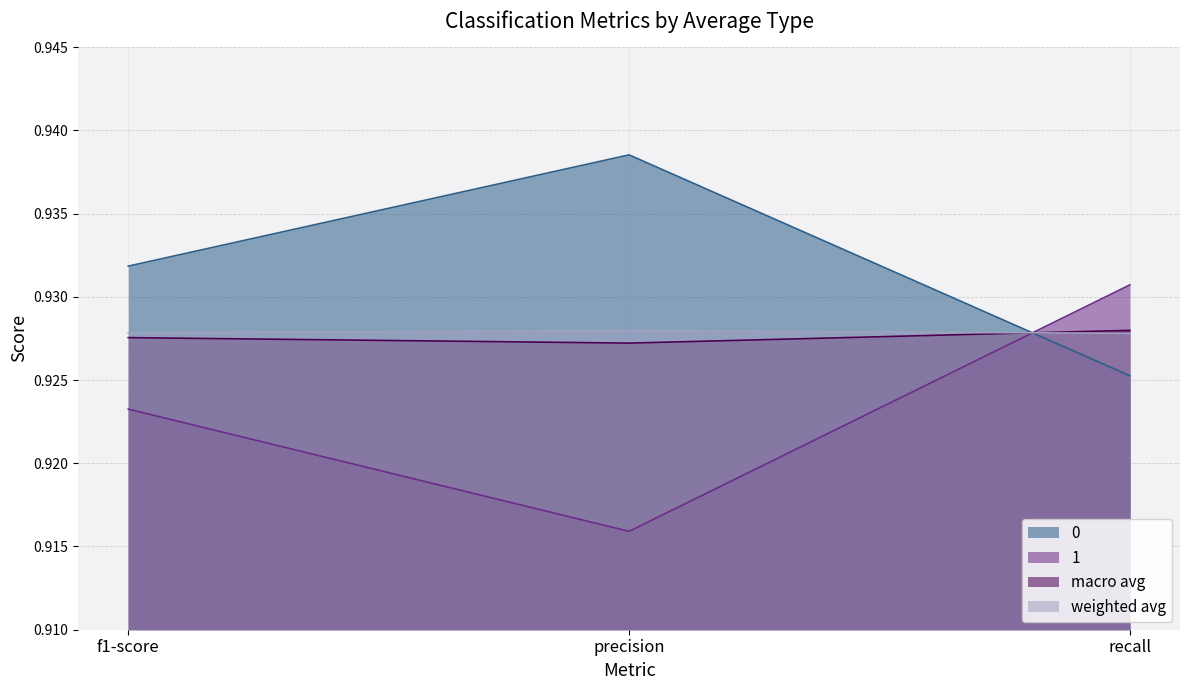

At which label does 0 reach its peak?

precision